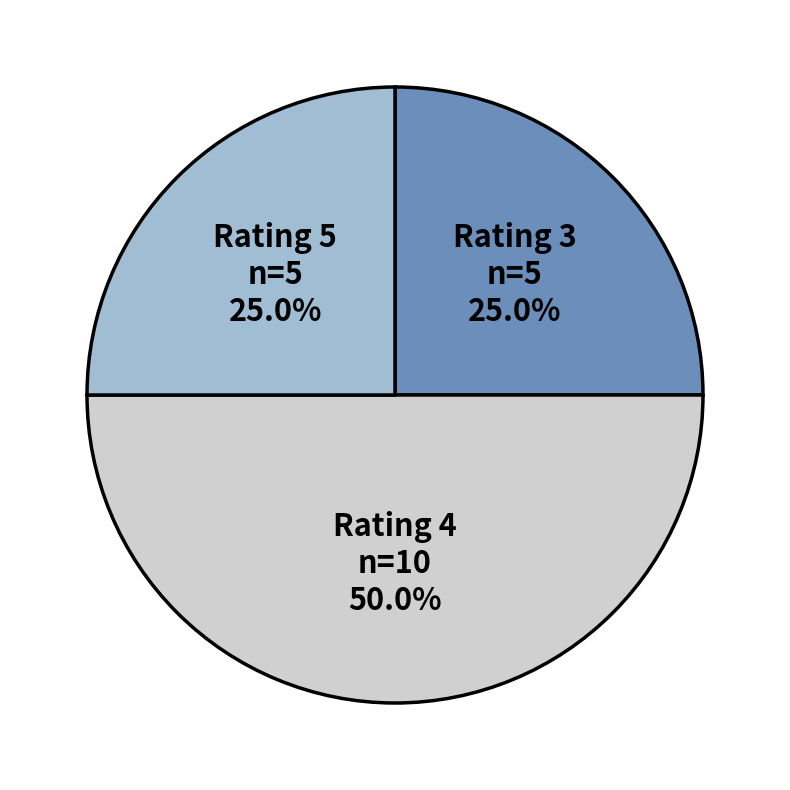

How many slices are in this pie chart?

3